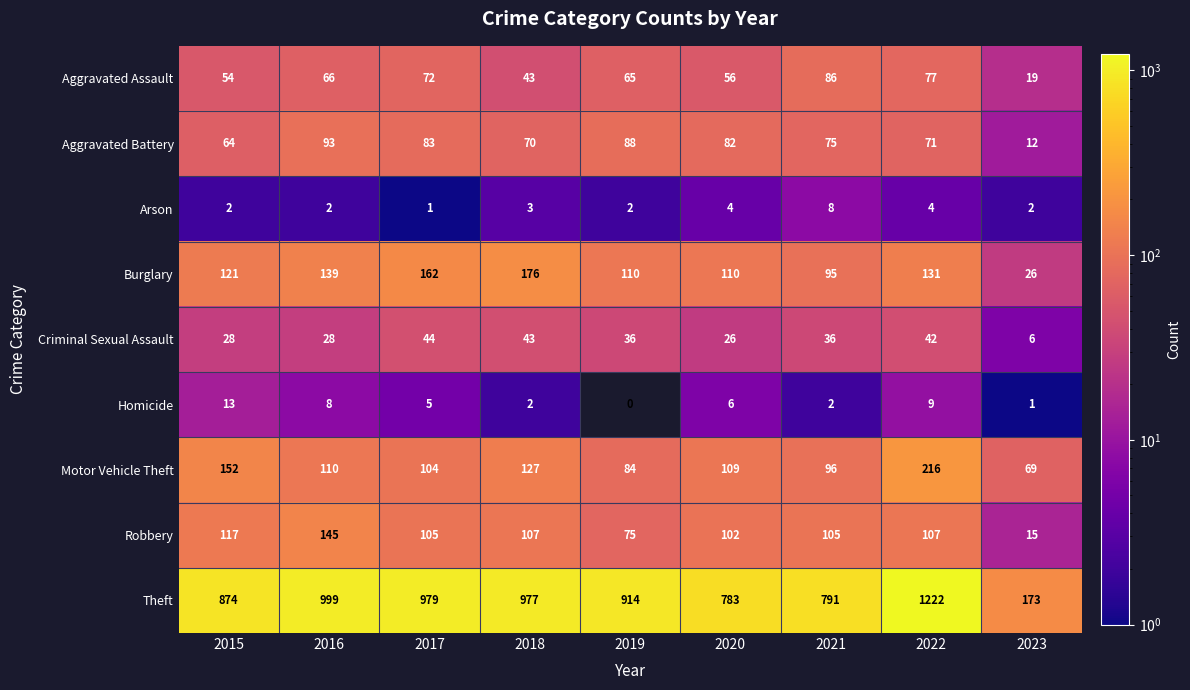

At 2019, list the series in order from largest to smallest.

Theft, Burglary, Aggravated Battery, Motor Vehicle Theft, Robbery, Aggravated Assault, Criminal Sexual Assault, Arson, Homicide